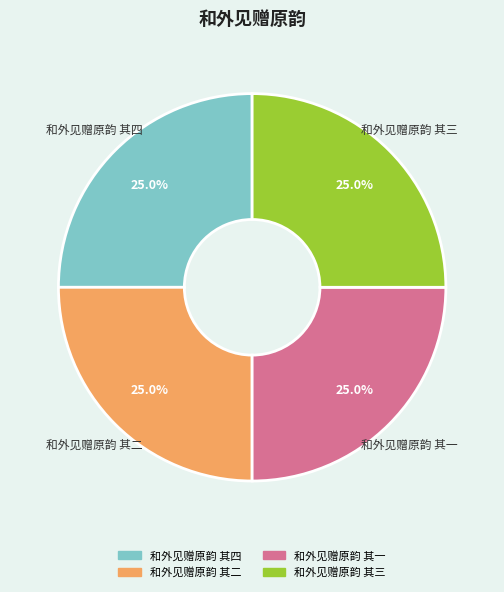

To the nearest percent, what is the combined percentage of 和外见赠原韵 其三 and 和外见赠原韵 其二?

50%